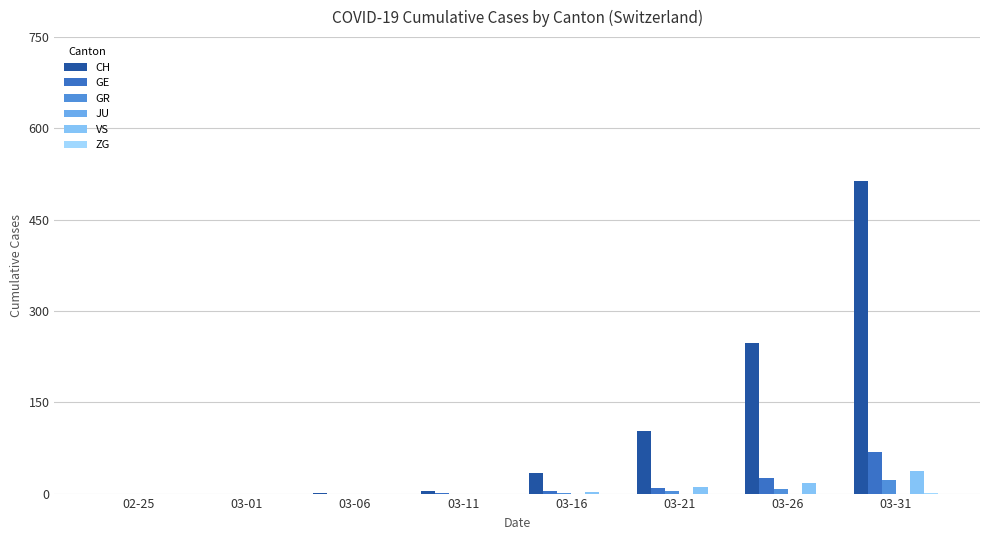

Is the value of GE at 03-11 greater than the value of ZG at 03-16?

Yes